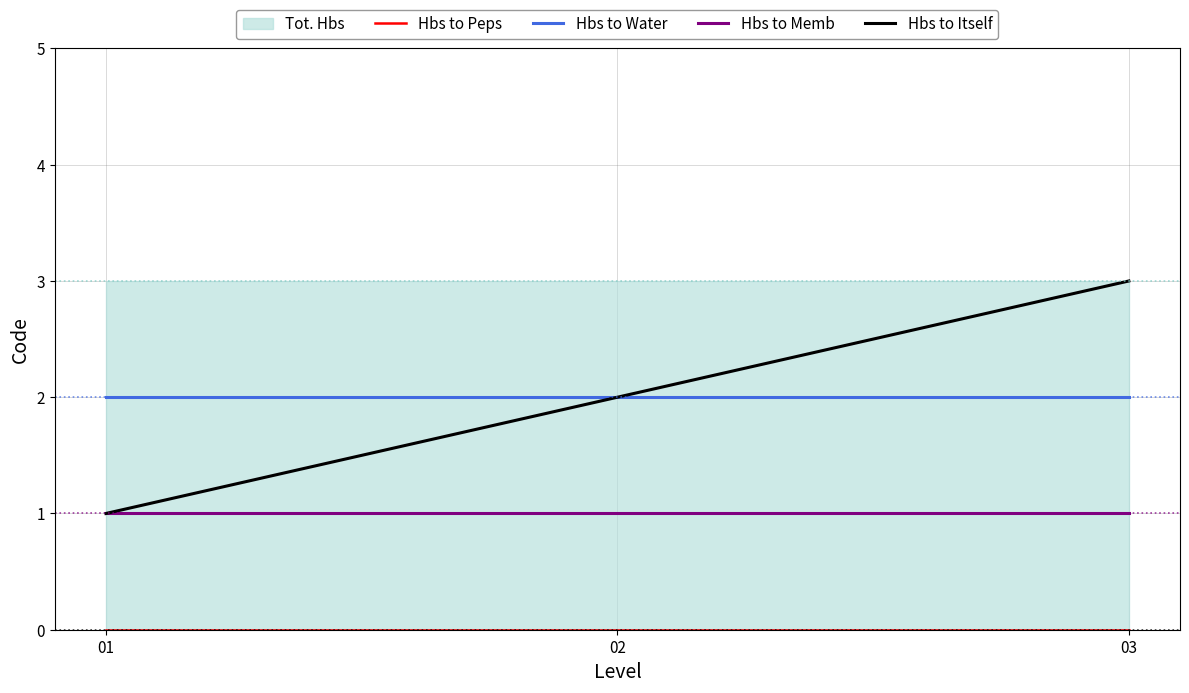

List the labels in order of Hbs to Memb value, smallest first.

01, 02, 03